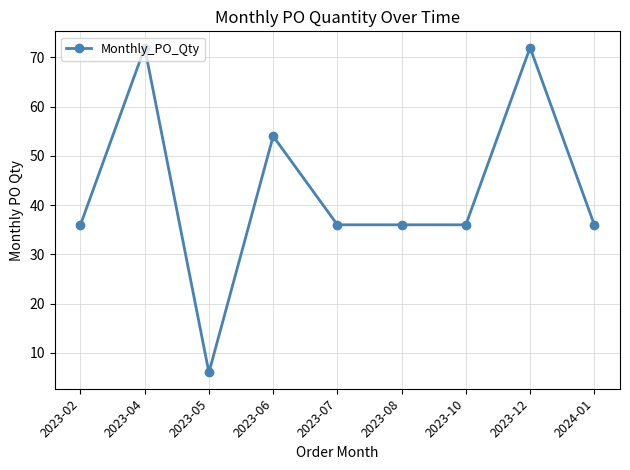

Reading left to right, transcribe all the data shown in this chart.

36	72	6	54	36	36	36	72	36